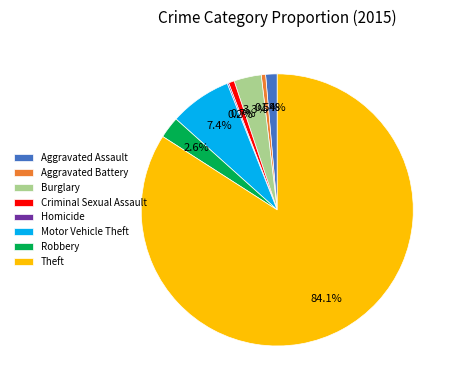

To the nearest percent, what is the difference between the Criminal Sexual Assault and Theft slice percentages?

83%